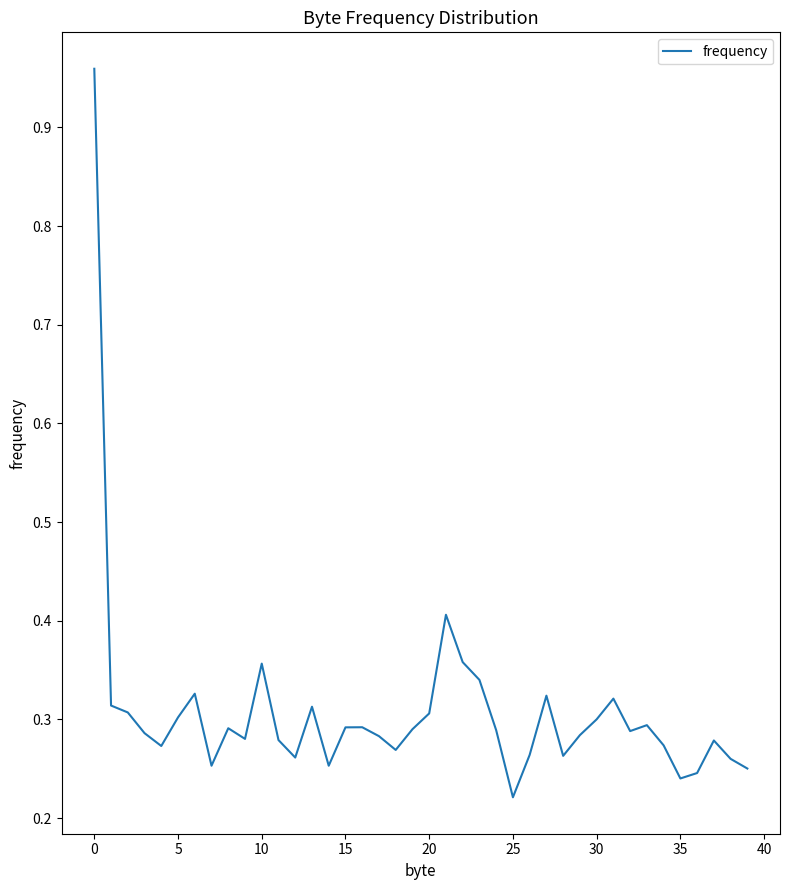

What is the difference between the maximum and minimum values?

0.7